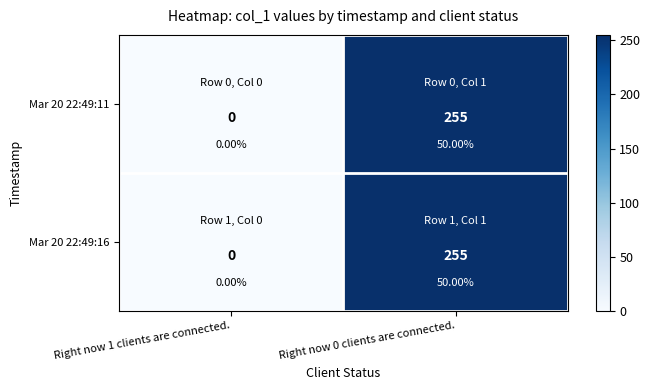

Which category has the highest value in the Mar 20 22:49:11 series?

Right now 0 clients are connected.